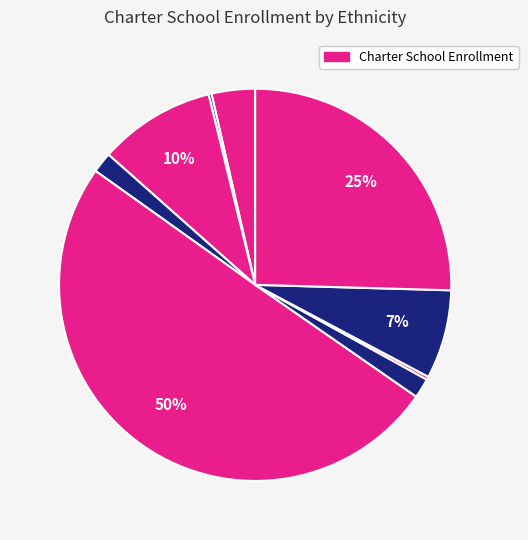

Count the number of slices in the pie.

9